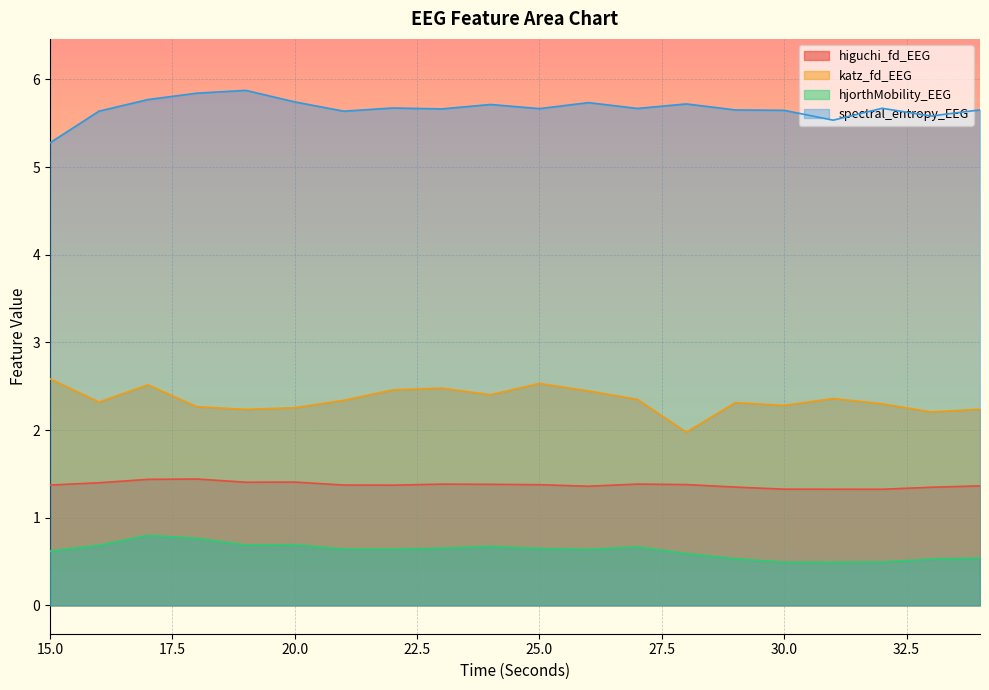

True or false: higuchi_fd_EEG has a value of 1.4 at 27.

True